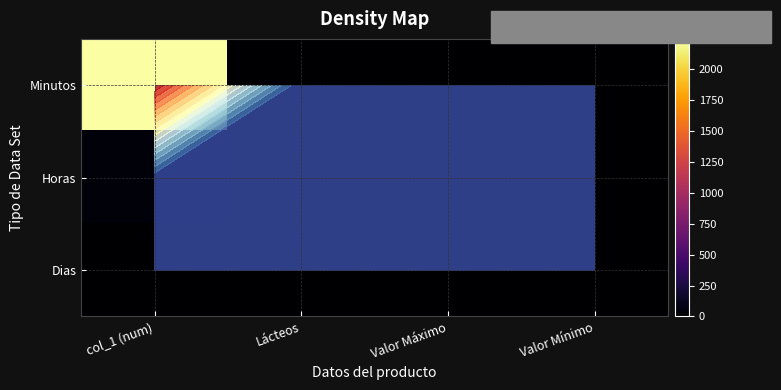

Is it true that Minutos equals 6.8 at Valor Máximo?

False